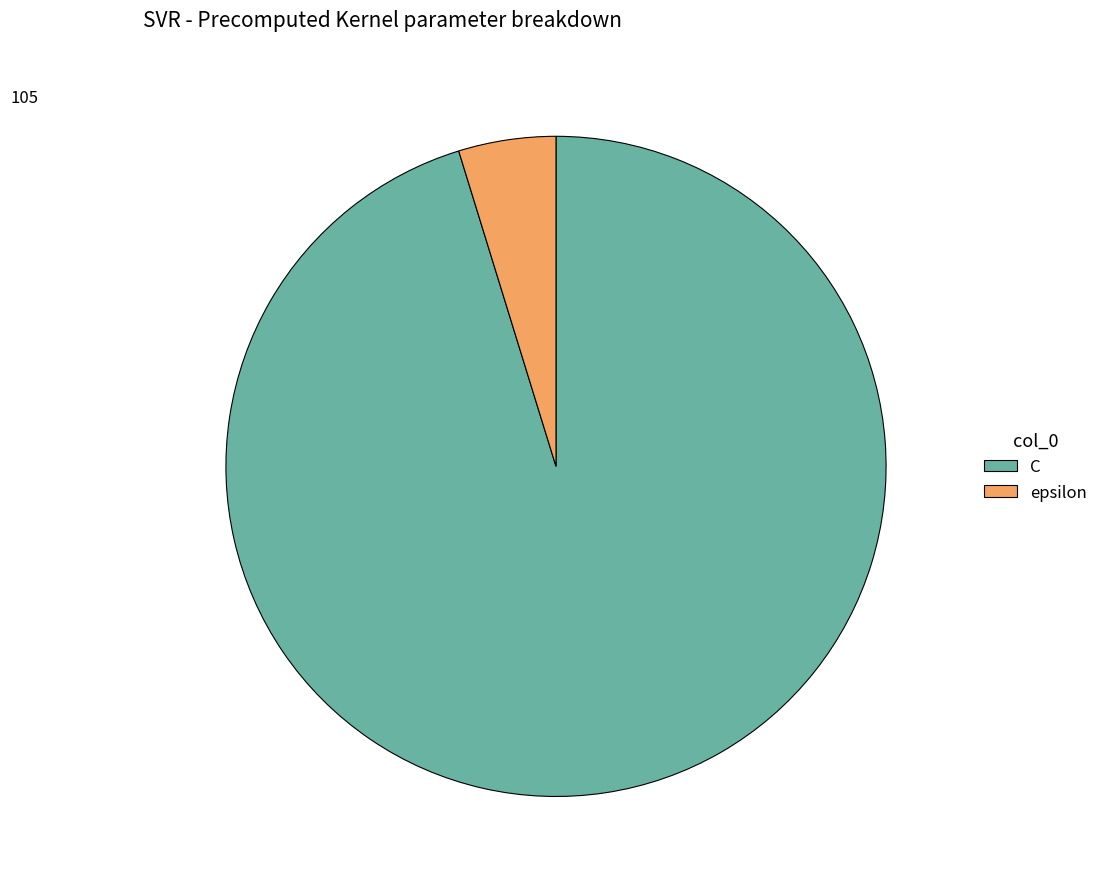

Do C and epsilon together represent more than half of the pie?

Yes